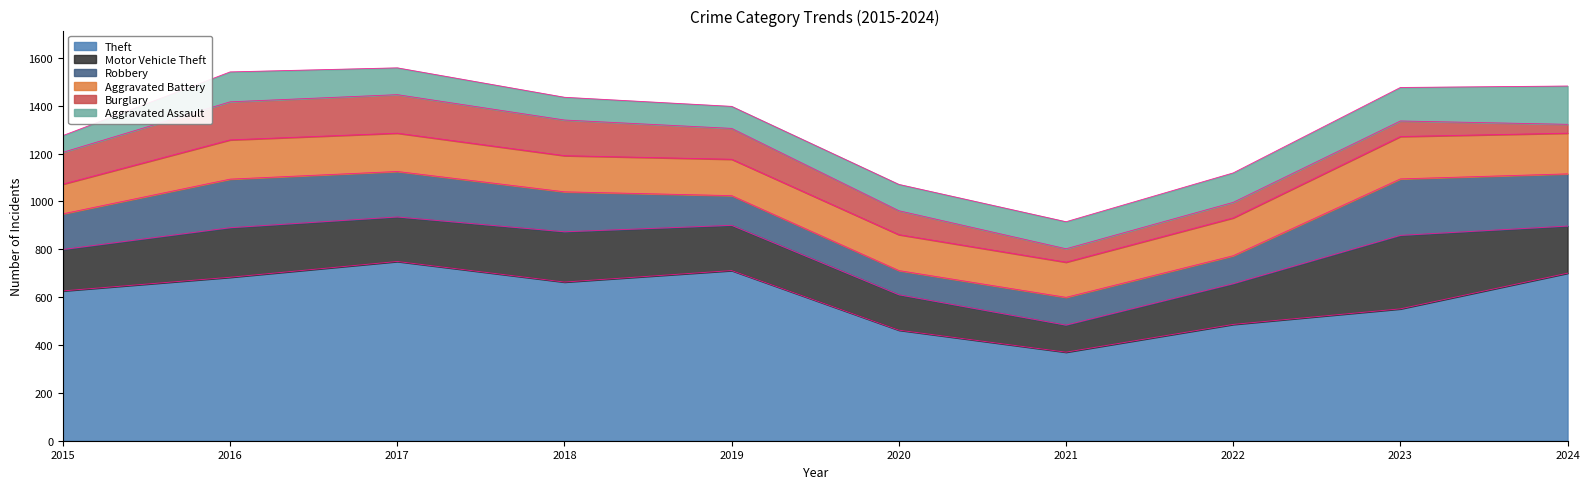

At which category is the sum across all series the highest?

2017